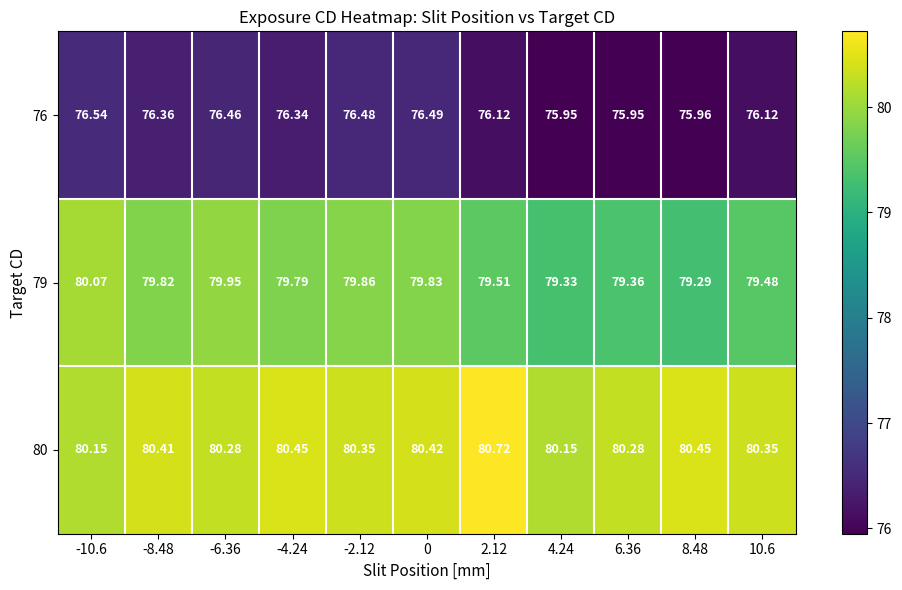

How many series are shown in this chart?

3